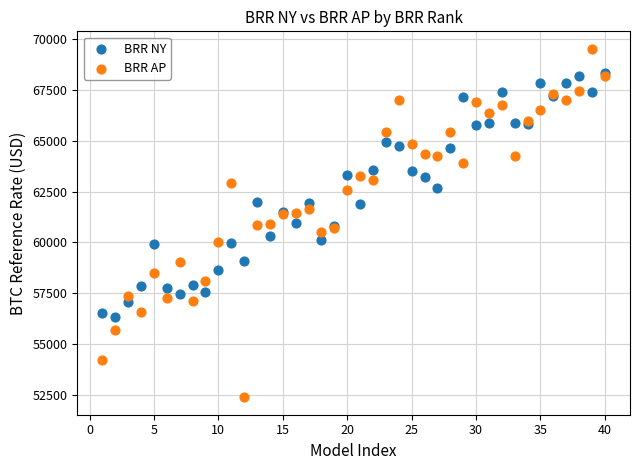

What are all the series names shown in the legend?

BRR NY, BRR AP